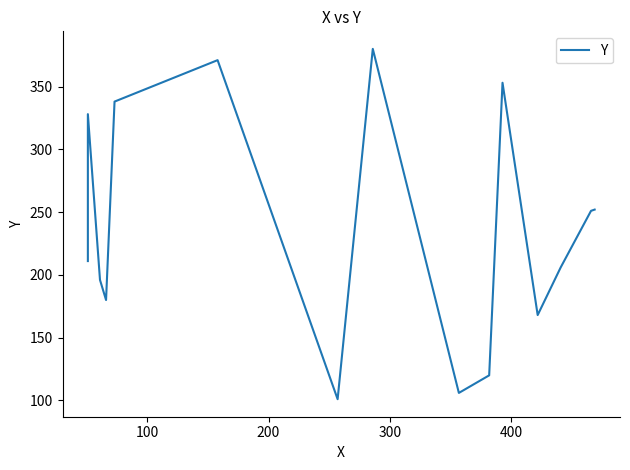

Is it true that the value at 400 is 123?

False